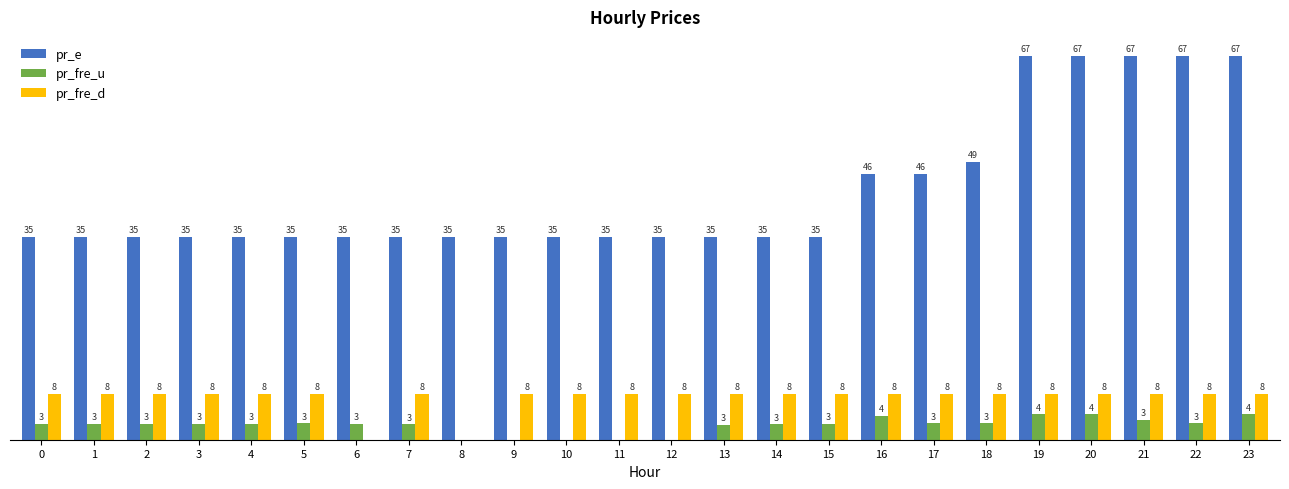

Are the bars horizontal?

No